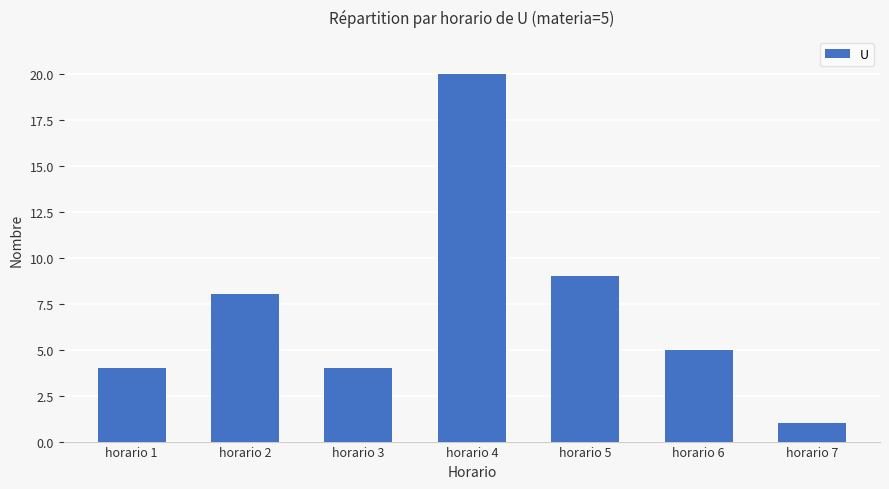

What is the ratio of the value at horario 4 to the value at horario 1?

5.0